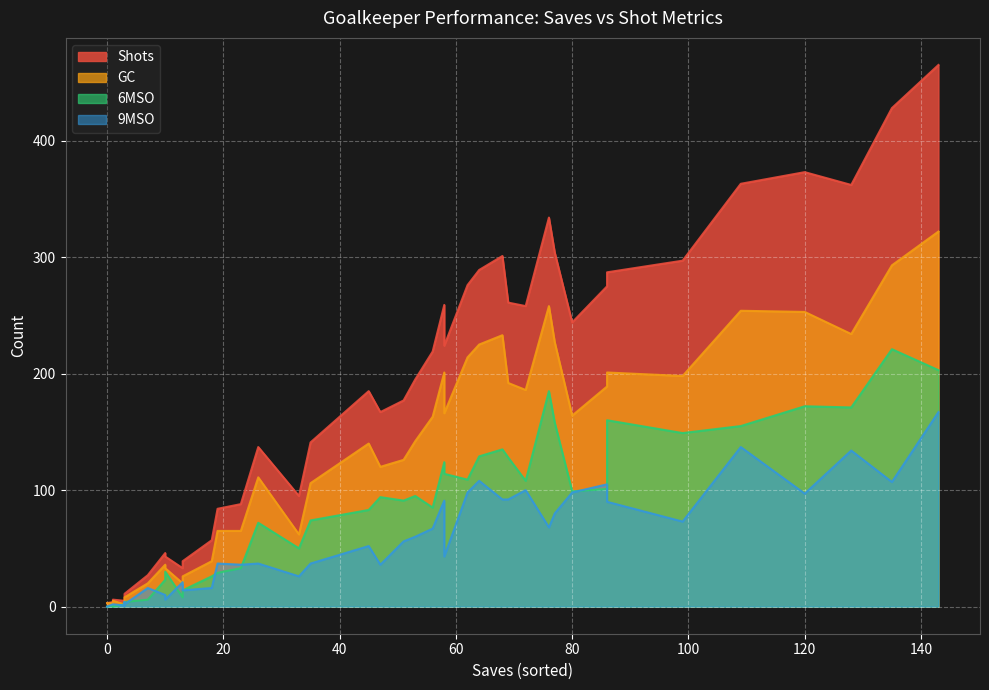

Where is the first local maximum for GC?

1